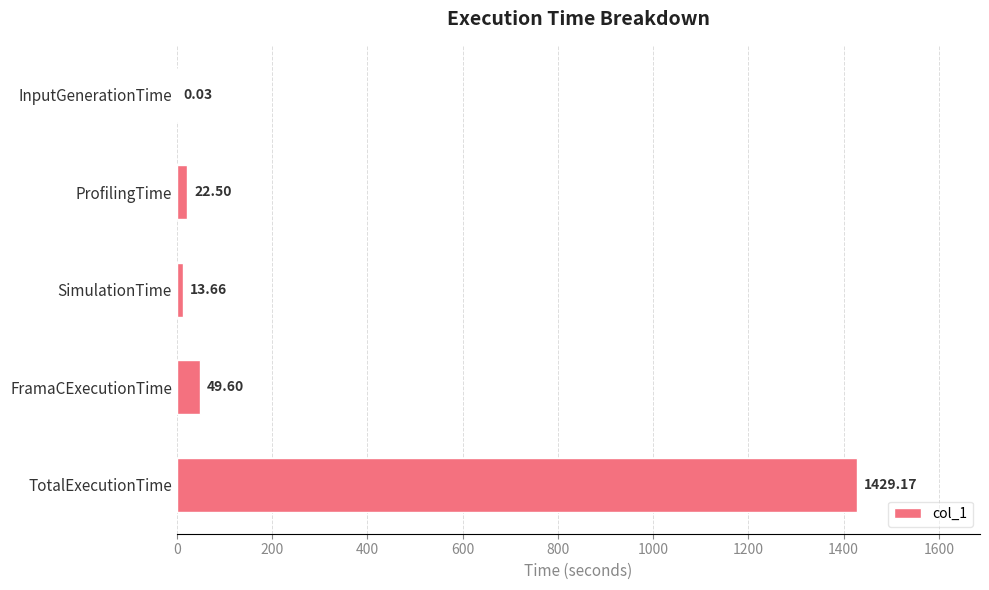

At which label is the value closest to 714?

FramaCExecutionTime